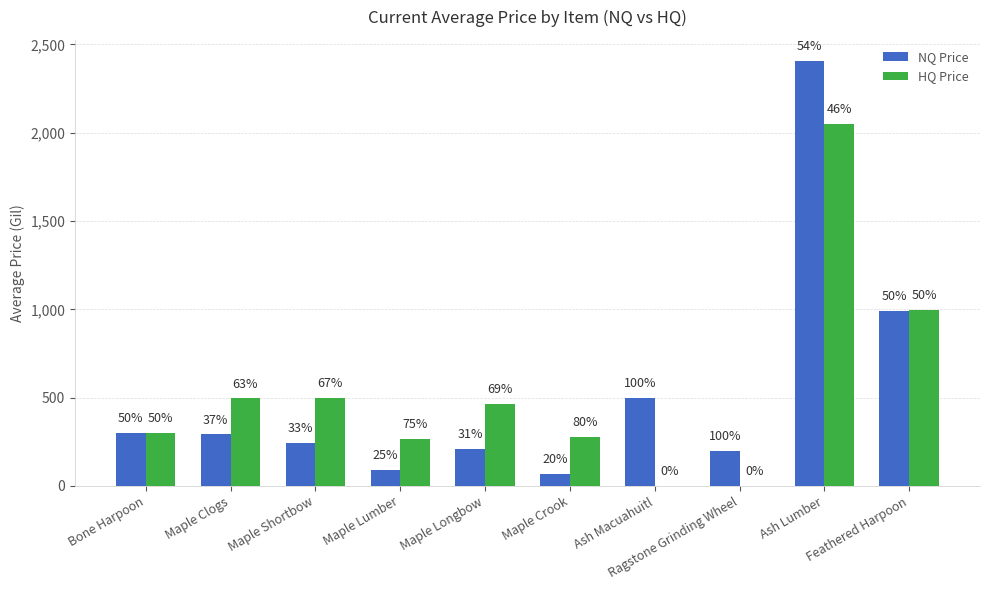

What is the sum of all NQ Price values?

5296.4